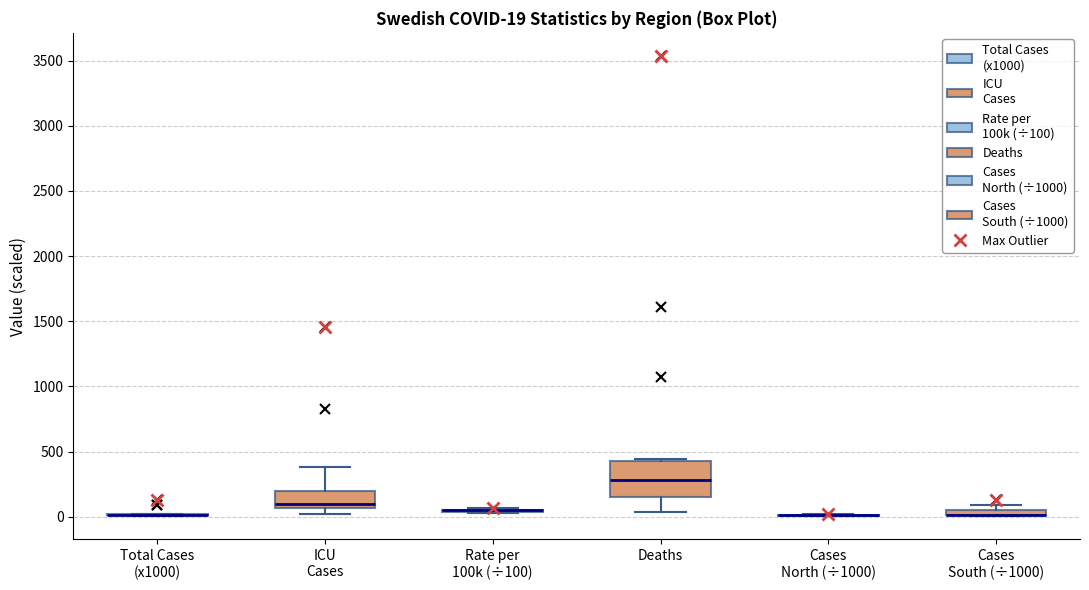

Comparing the boxes themselves (not the whiskers), which one is the tallest?

Deaths